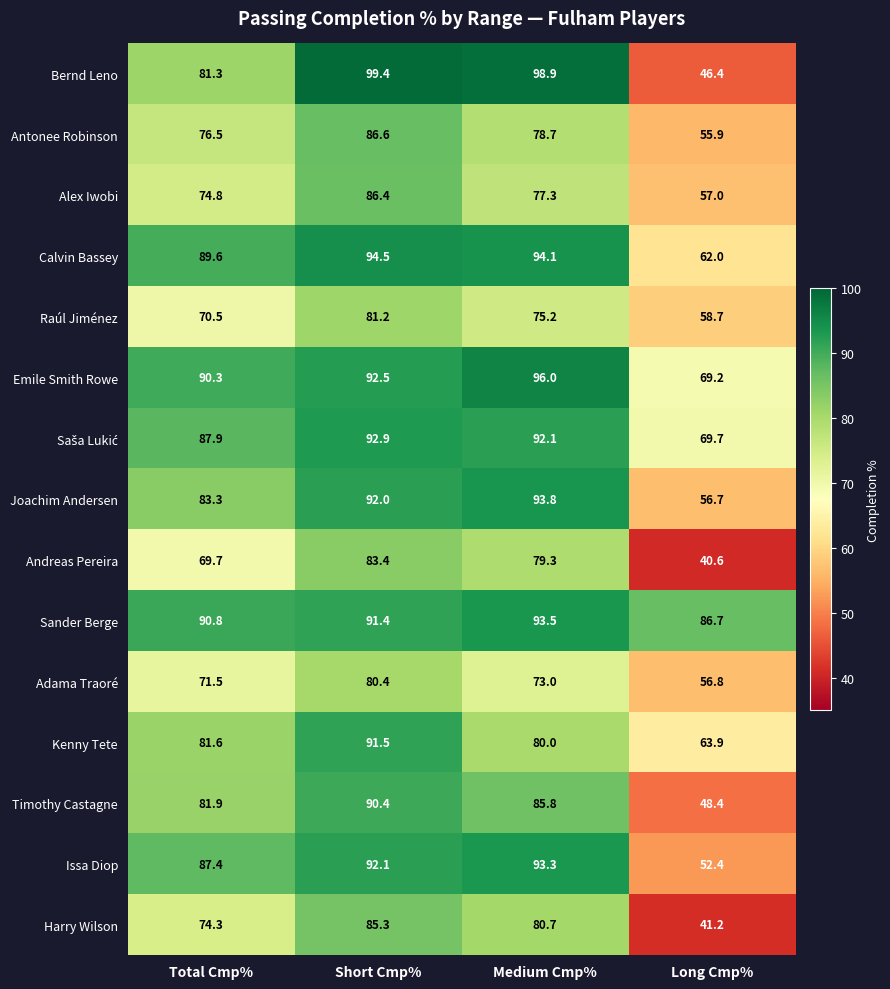

At which label does Sander Berge first exceed 91?

Short Cmp%